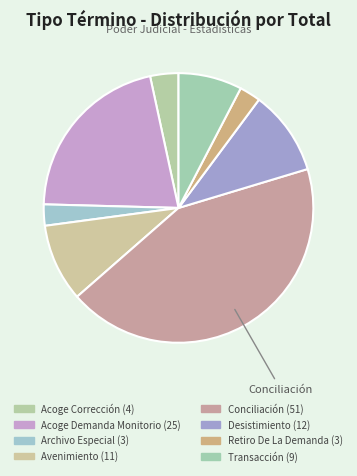

To the nearest percent, what percentage of the pie is Acoge Demanda Monitorio?

21%